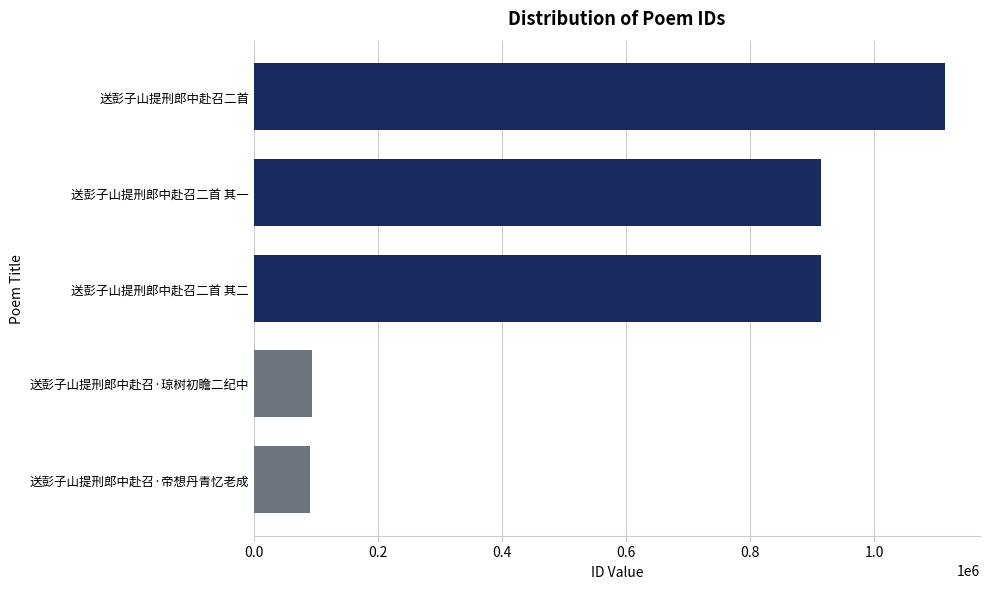

What is the change in value from 送彭子山提刑郎中赴召二首 to 送彭子山提刑郎中赴召·琼树初瞻二纪中?

-1021872